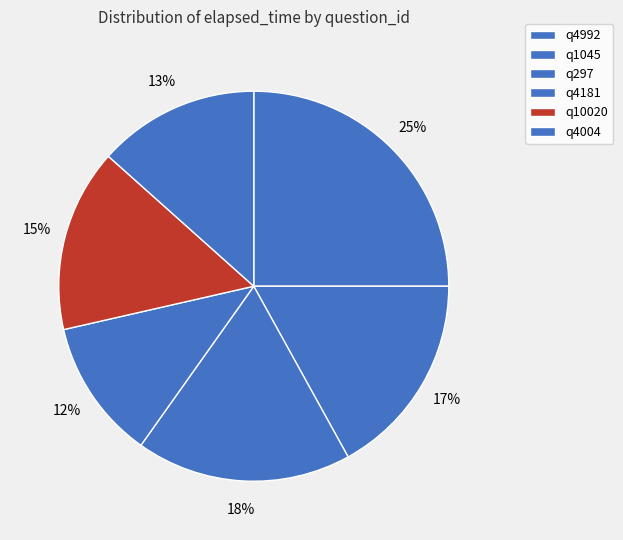

Is q297 the majority of the pie?

No